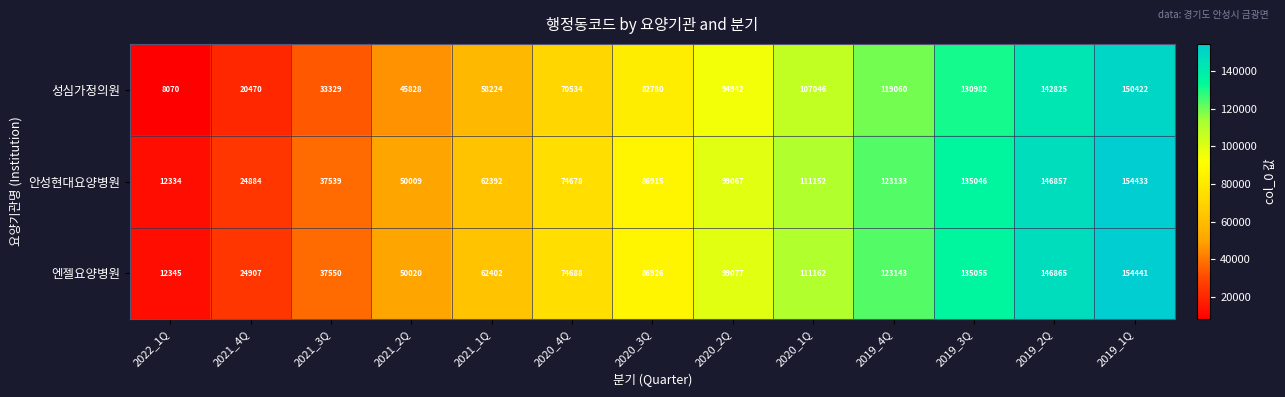

Is it true that 안성현대요양병원 equals 86915 at 2020_3Q?

True